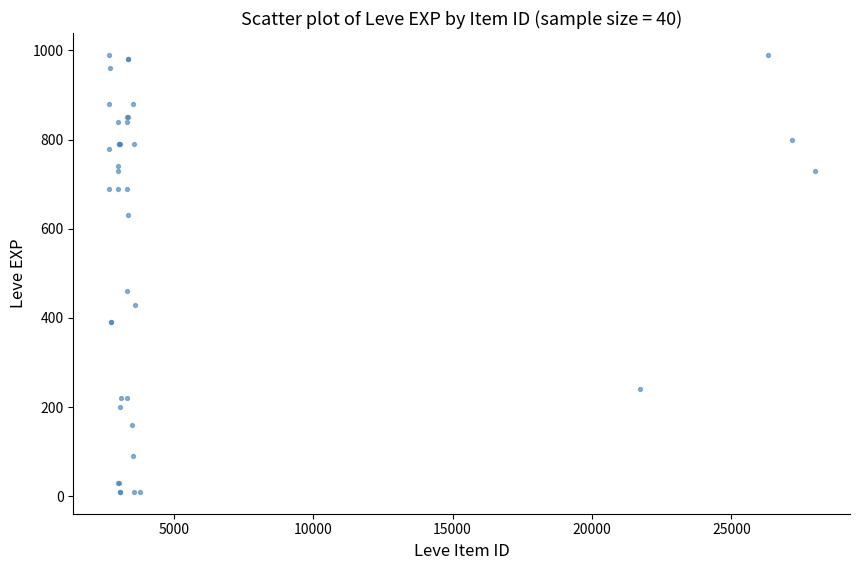

What Y value in the scatter plot is closest to 500?

460